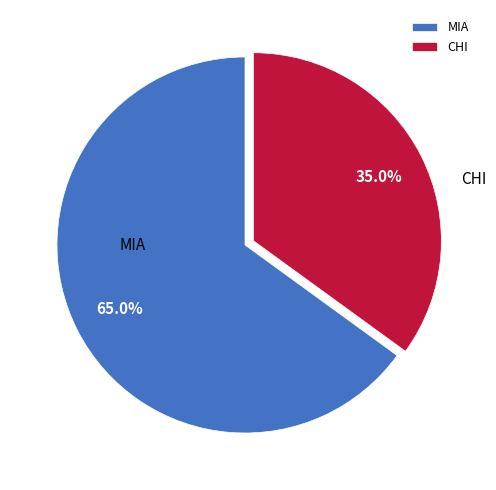

Approximately how many times larger is the value at MIA compared to CHI?

1.9